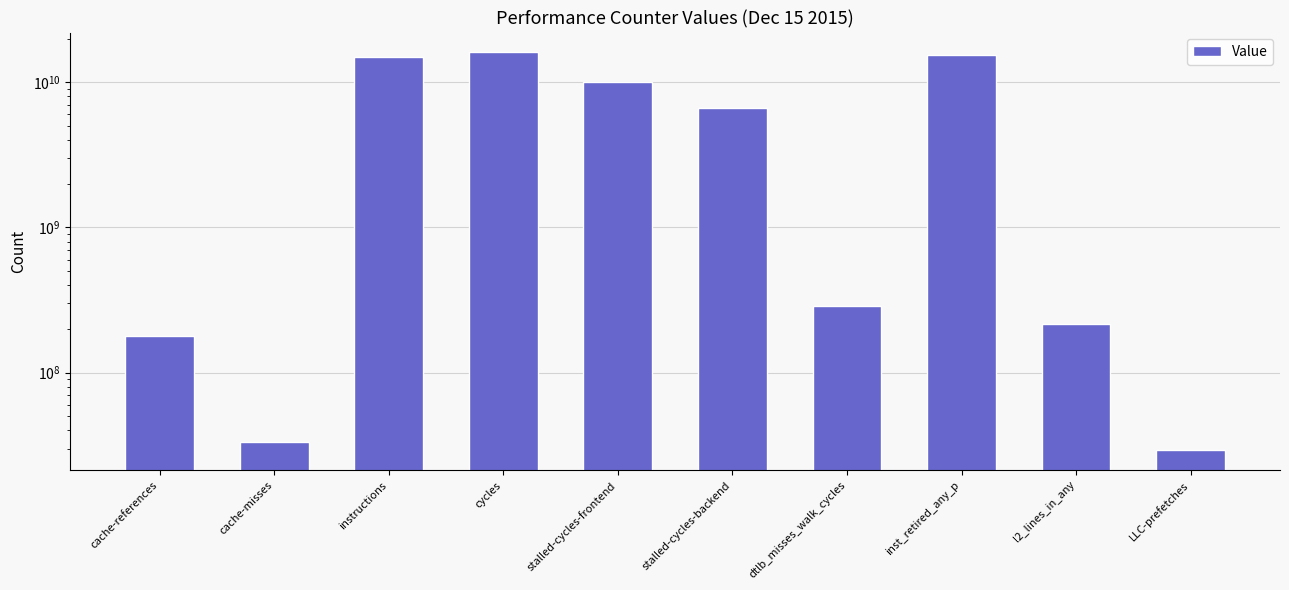

What is the maximum value shown in the chart?

16040827789